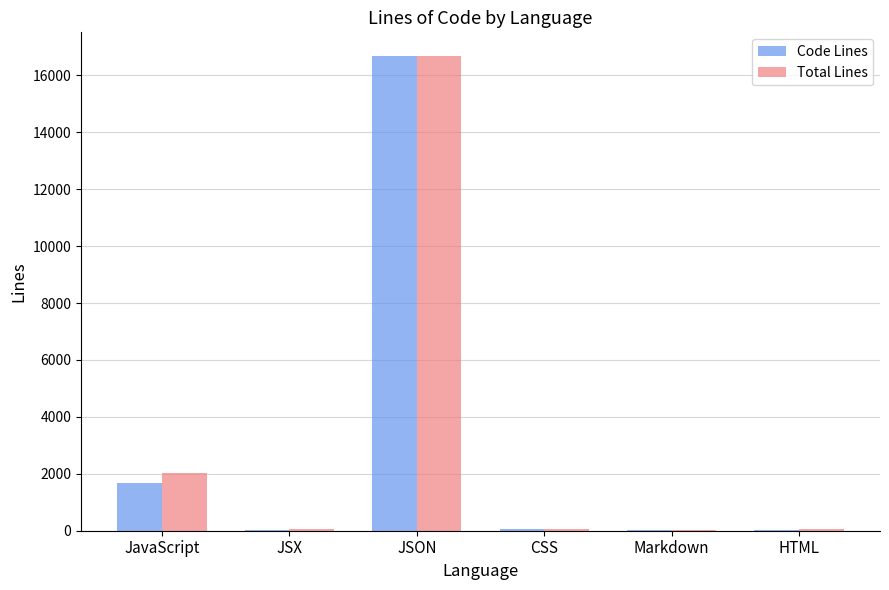

Between JavaScript and Markdown, which series saw the biggest shift?

Total Lines